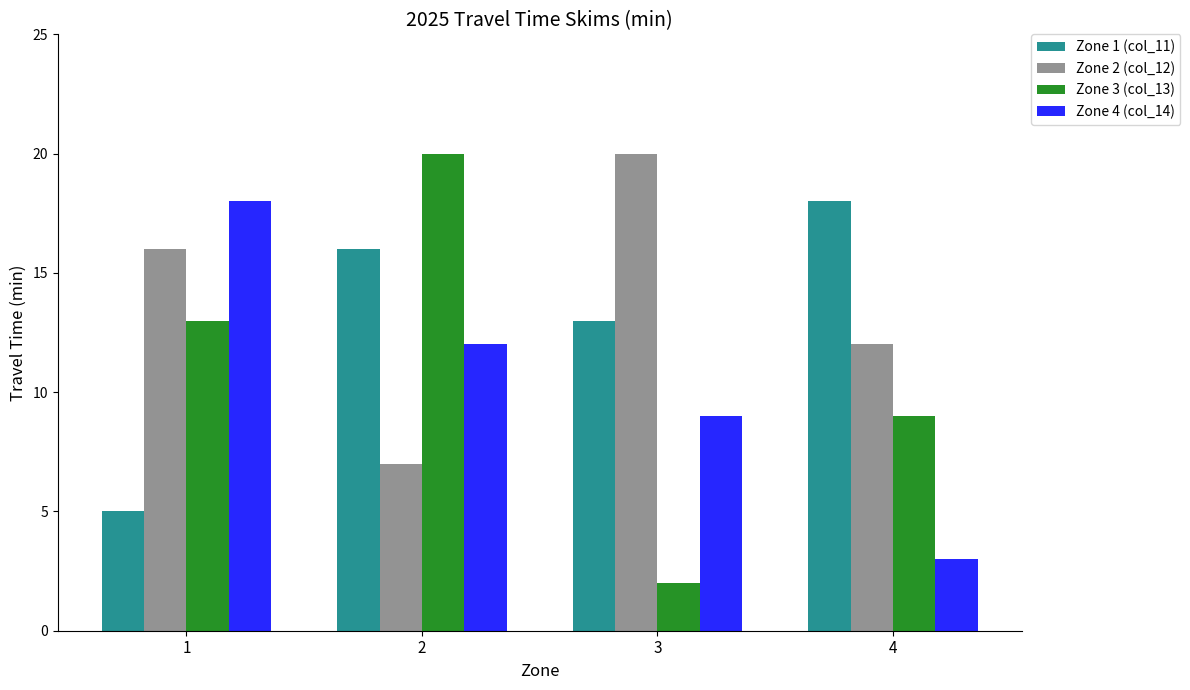

At 1, list the series in order from smallest to largest.

Zone 1 (col_11), Zone 3 (col_13), Zone 2 (col_12), Zone 4 (col_14)